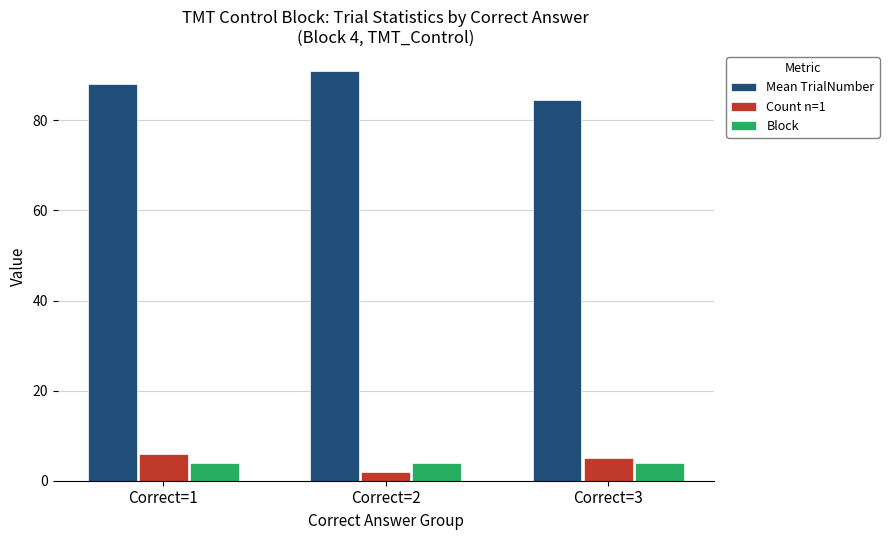

What is the greatest value displayed?

90.9